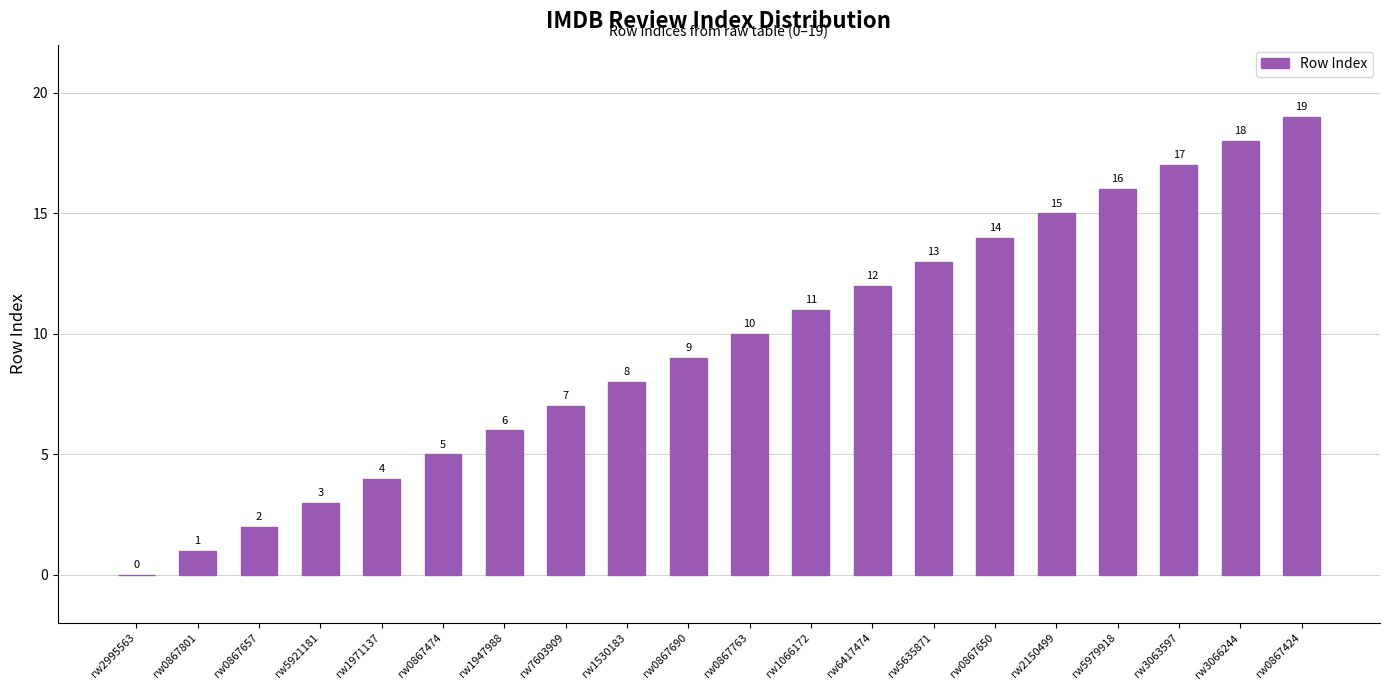

What is the average value?

10